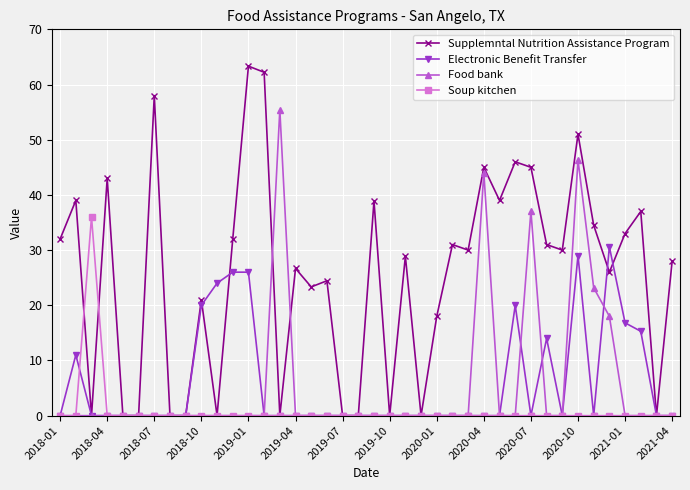

What is the highest value of the Supplemntal Nutrition Assistance Program series?

63.3